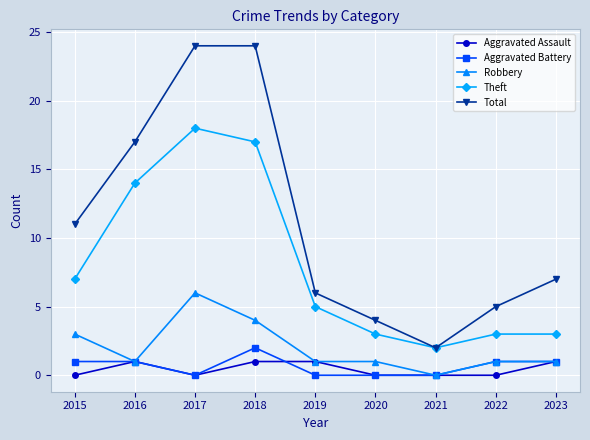

What is the maximum value for Robbery?

6